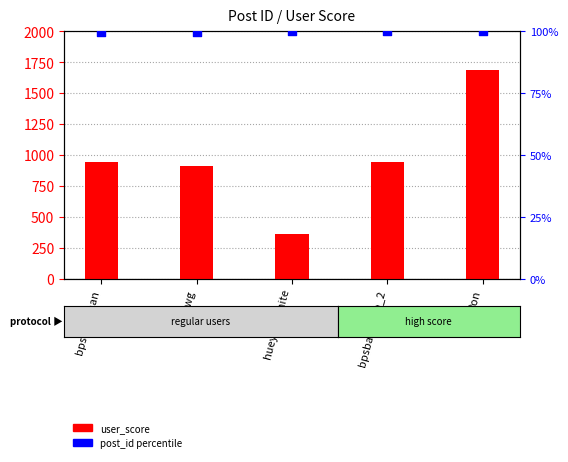

Which series contains the highest Y value?

user_score